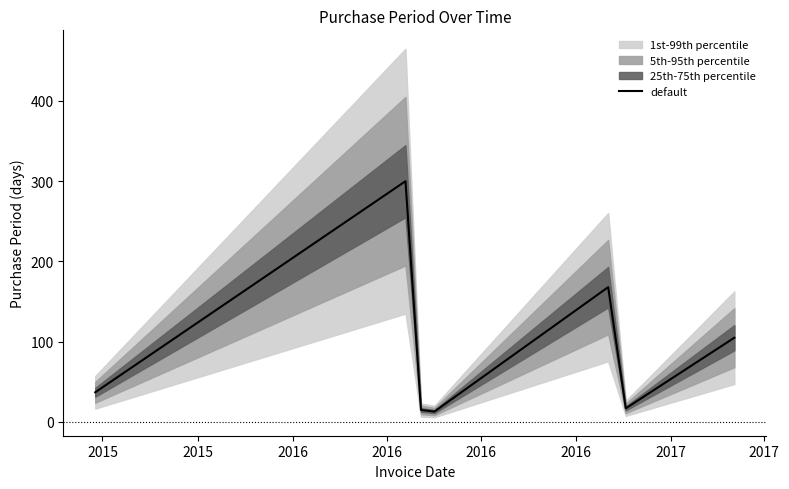

What is the value of the 7th point from the left?

105